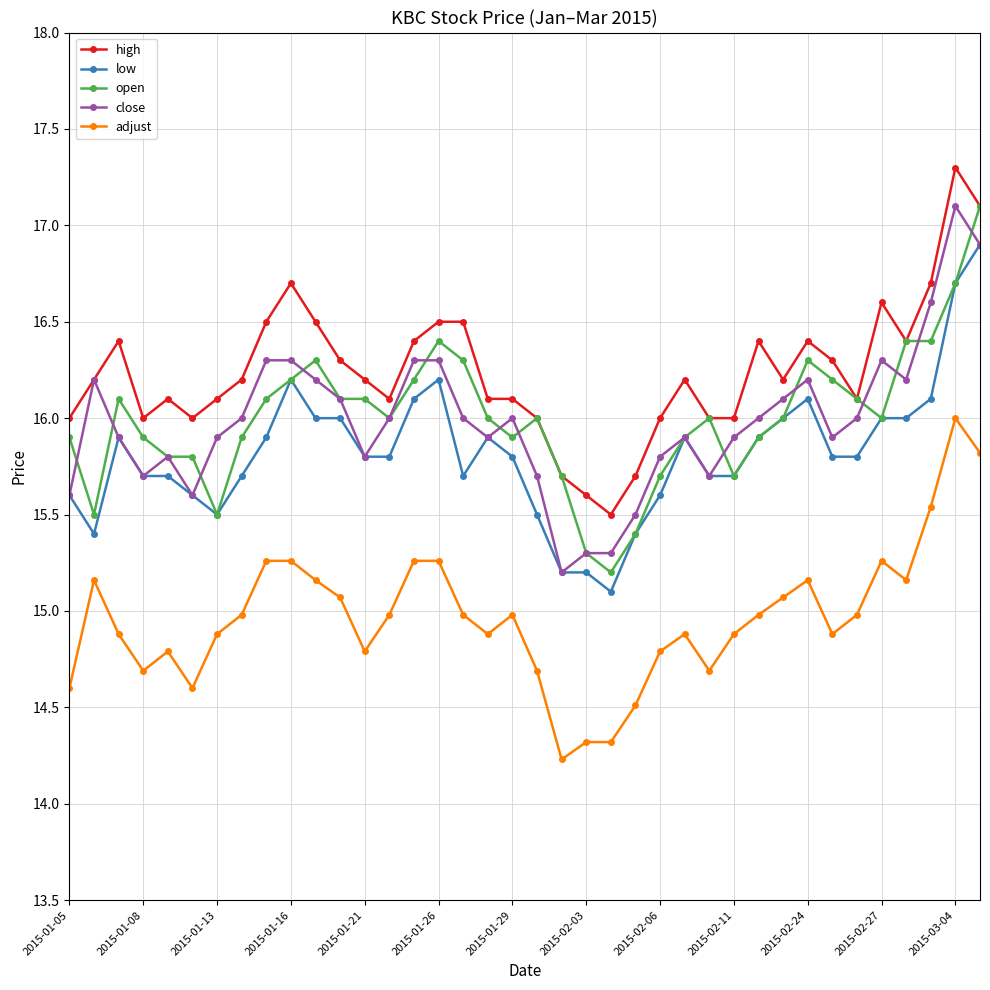

What is the value of the close point at the 11th from the left?

16.2